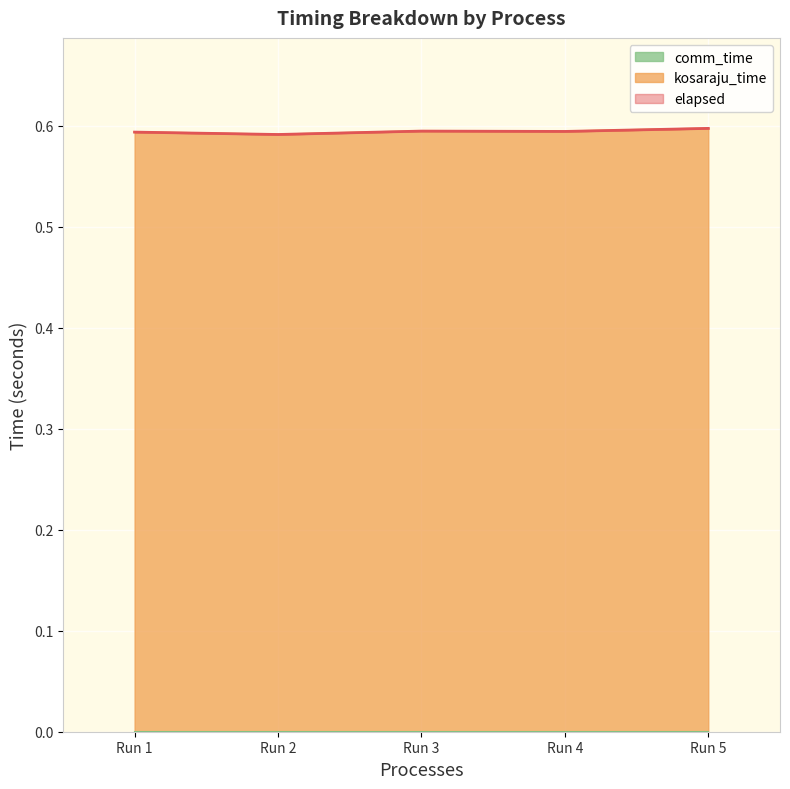

The value of elapsed at Run 2 is 0.2. True or false?

False